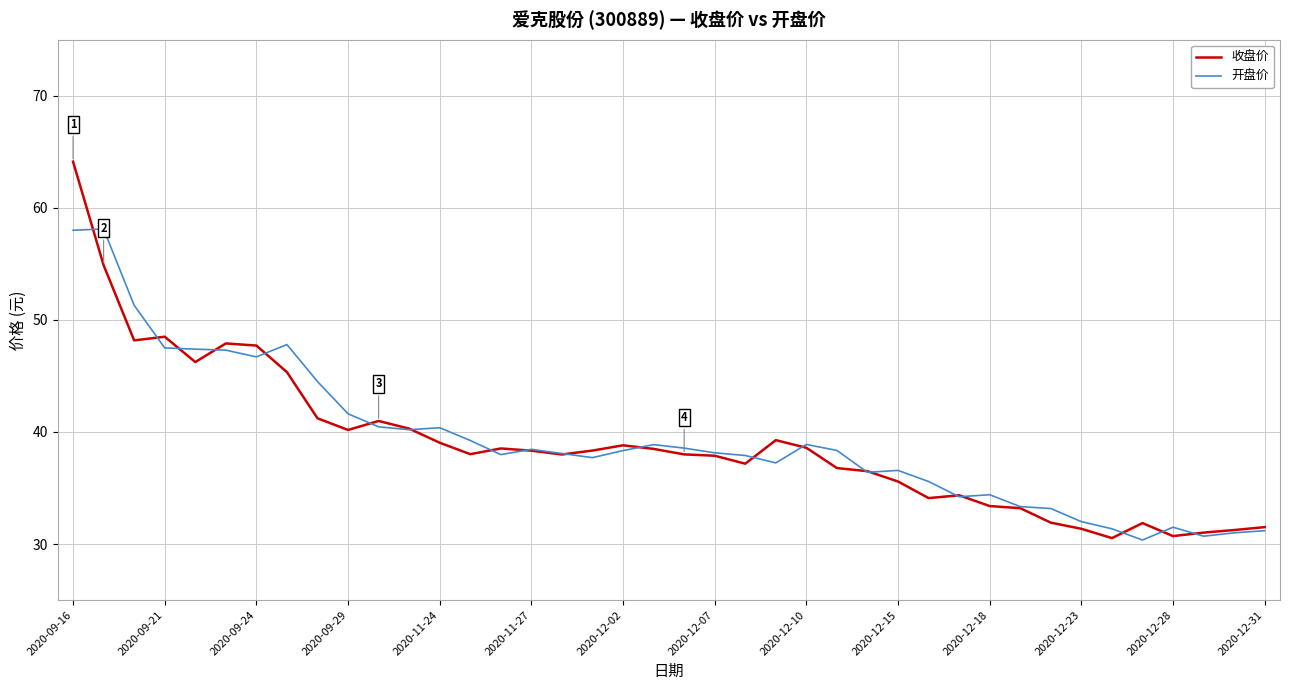

Which series has the largest range (max minus min)?

收盘价